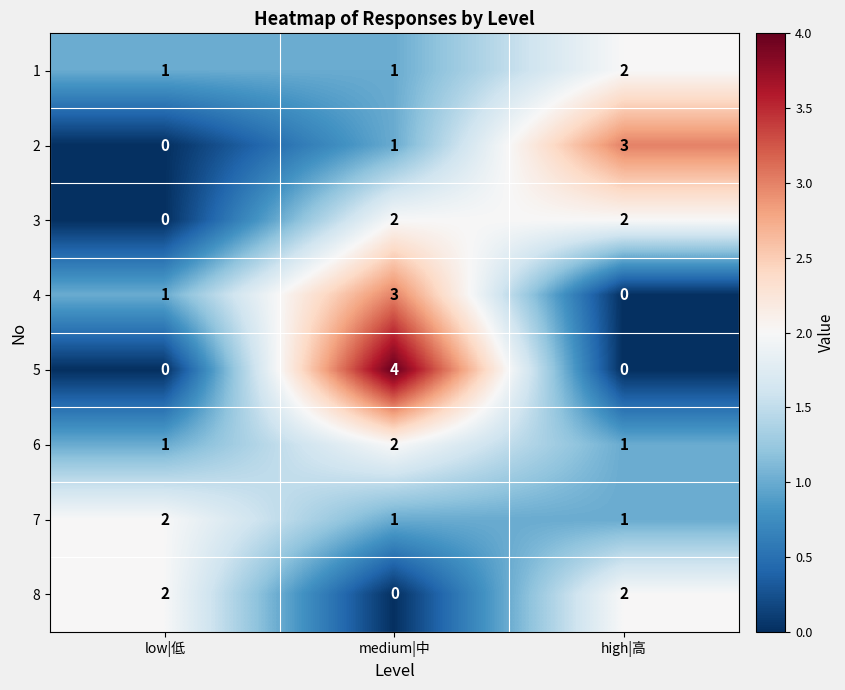

What is the sum of all 6 values?

4